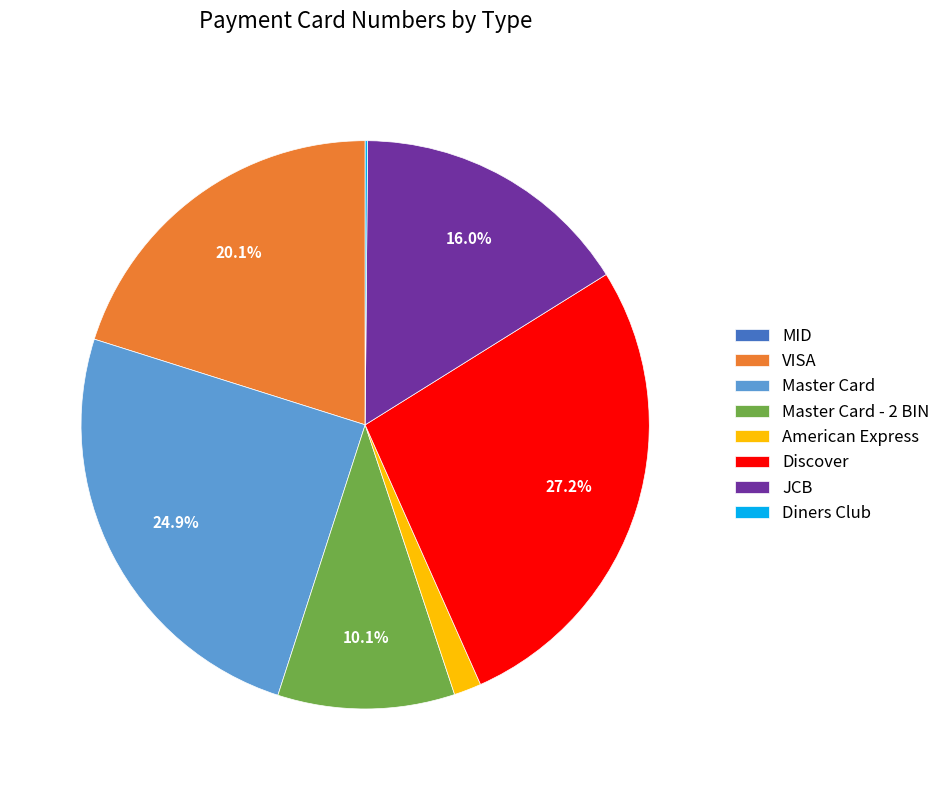

What is the ratio of the value at Discover to the value at Master Card?

1.1